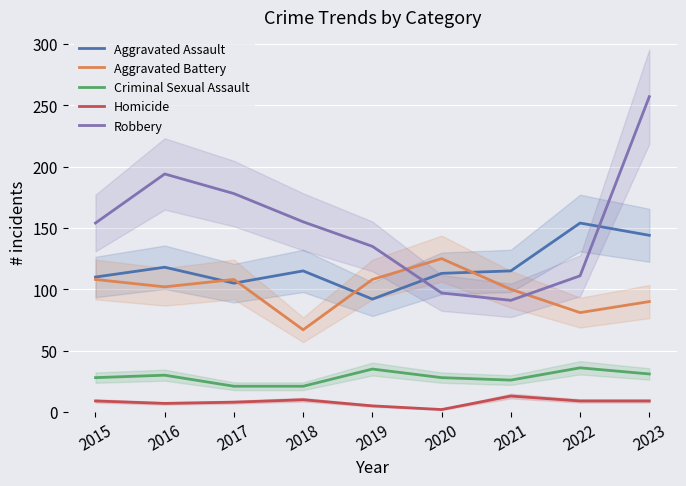

What is the maximum value for Aggravated Battery?

125